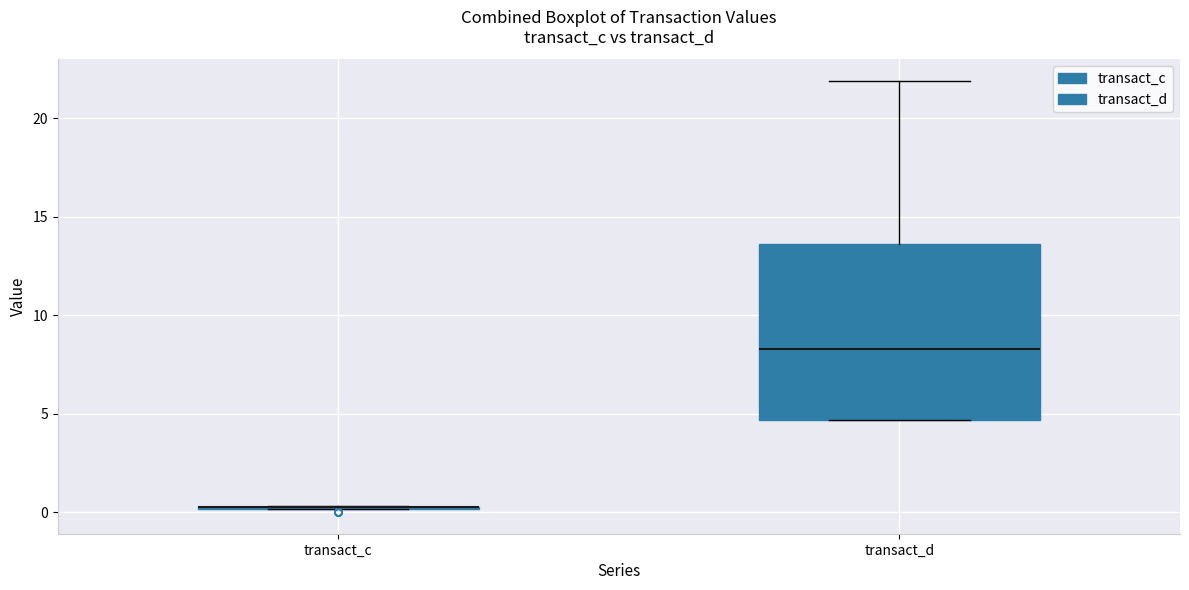

Reading left to right, transcribe this box plot: for each box, give where its median line is, the range the box spans, and where its two whiskers end, as read against the y-axis. The values are not printed on the chart, so give them approximately, as read against the axis.

transact_c: box collapsed to a line at 0.0, whiskers 0.0 to 0.5
transact_d: median 8.5, box 4.5 to 13.5, whiskers 4.5 to 22.0